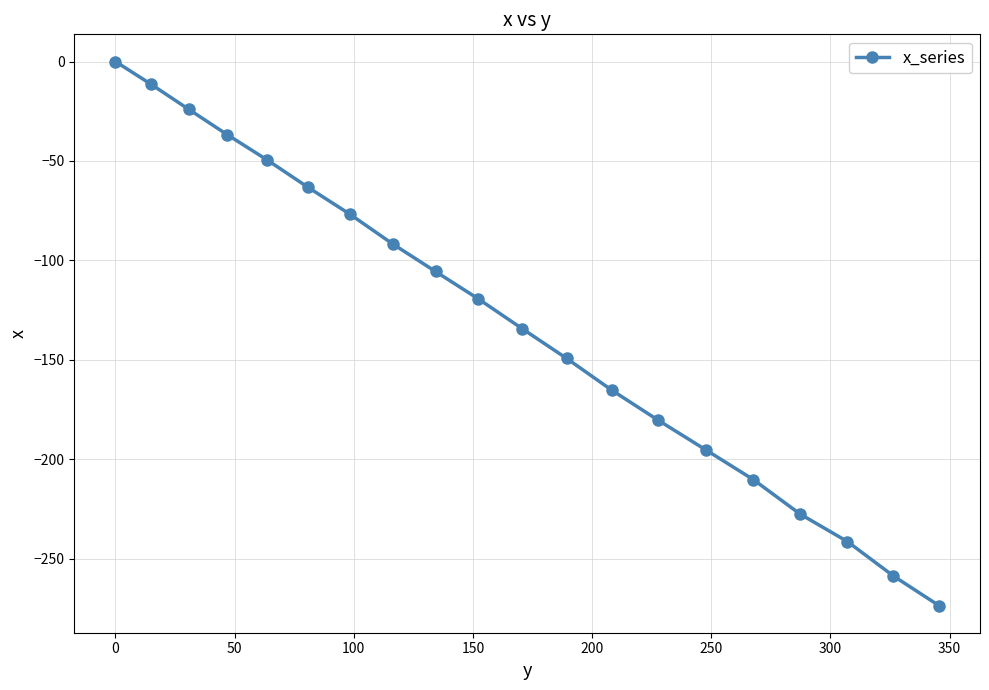

True or false: there are more than 1 points higher than both neighbors.

False